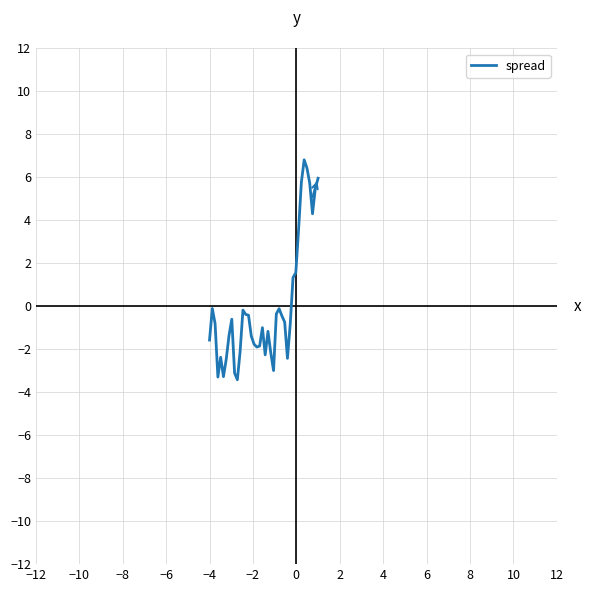

What is the difference between the maximum and minimum values?

10.2